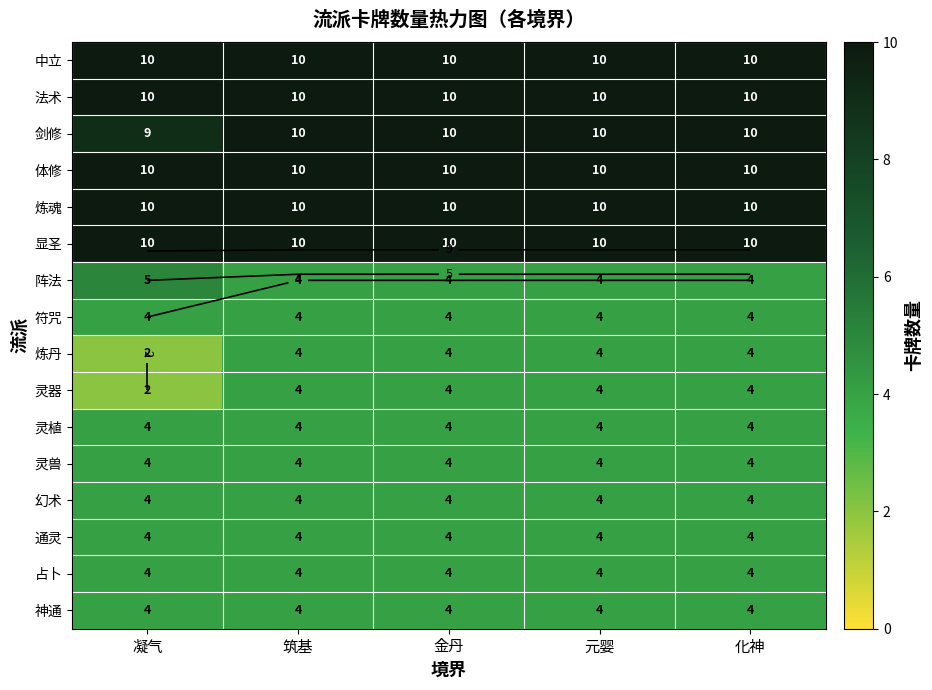

At how many categories does at least one series exceed 3?

5